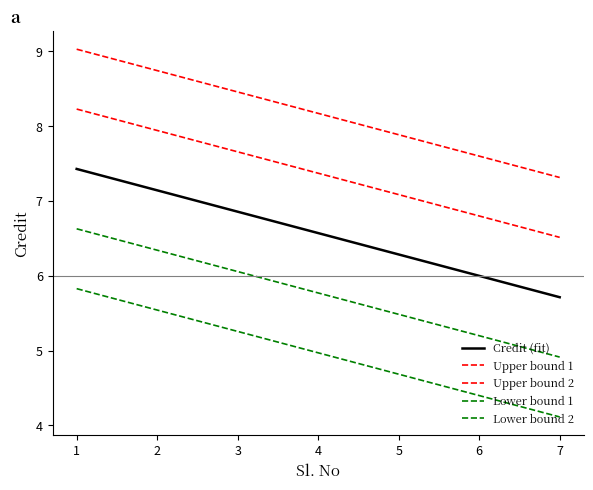

Does the chart display data point markers on the line(s)?

No